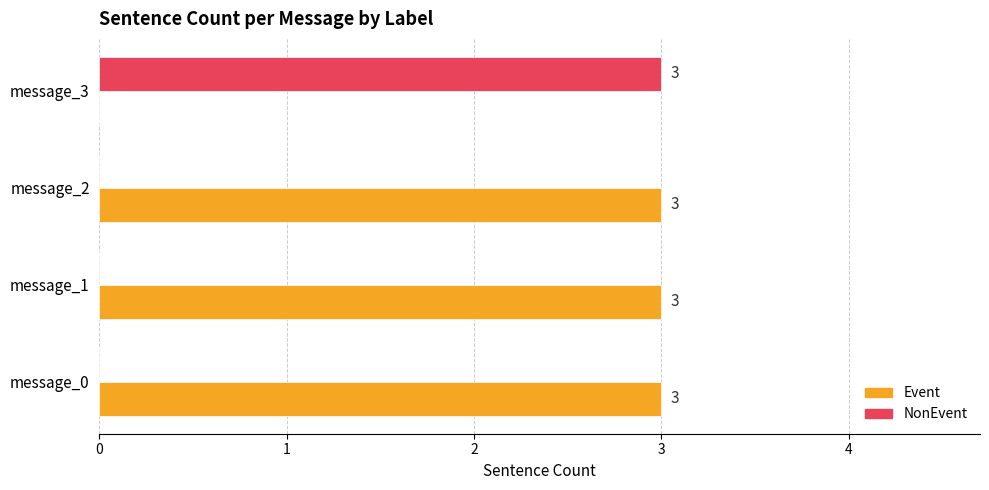

Which series has the largest total across all categories?

Event